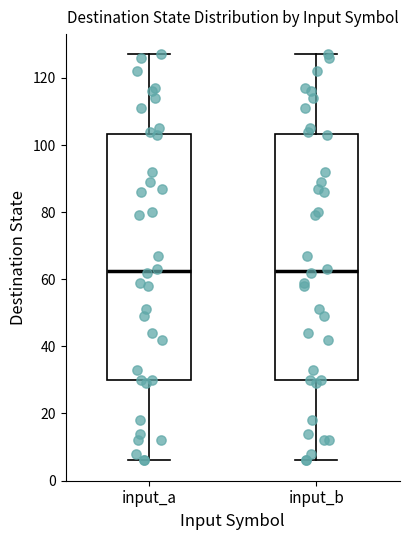

Where does the upper whisker of the box for input_b end on the y-axis? The values are not printed on the chart, so give them approximately, as read against the axis.

128